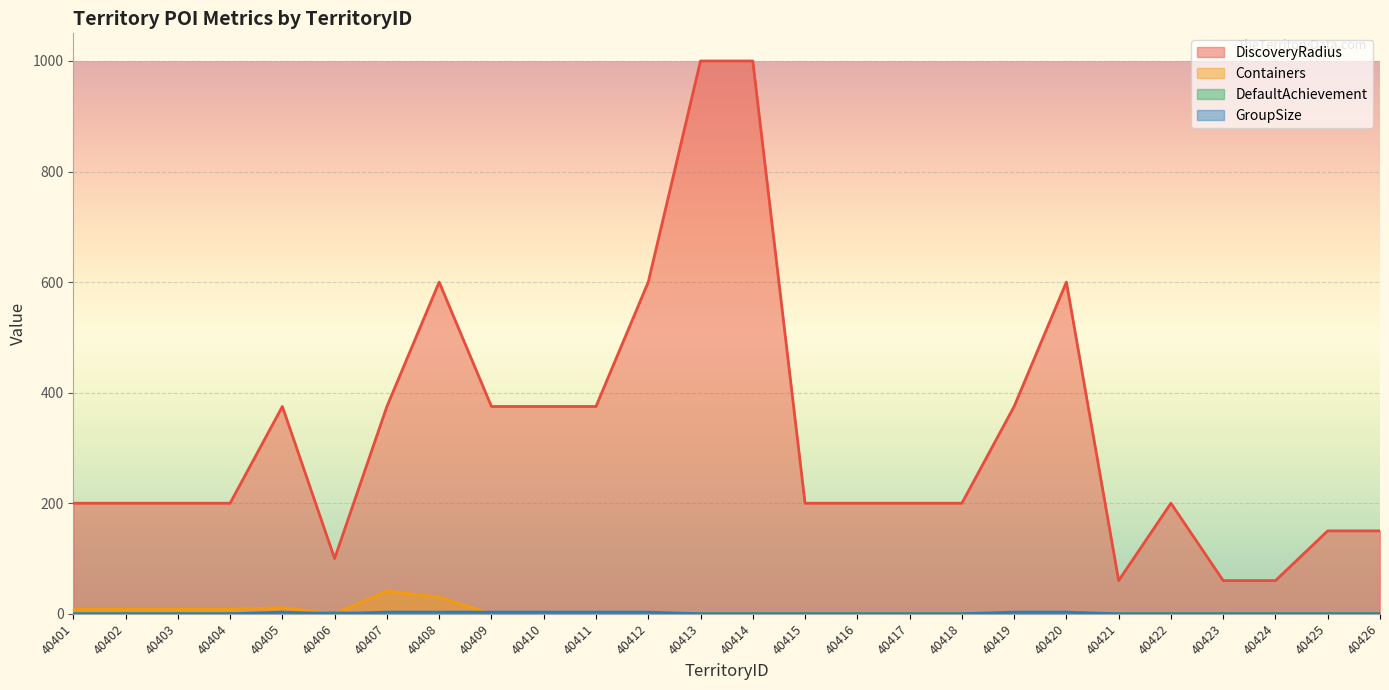

Between 40418 and 40423, which series saw the biggest shift?

DiscoveryRadius